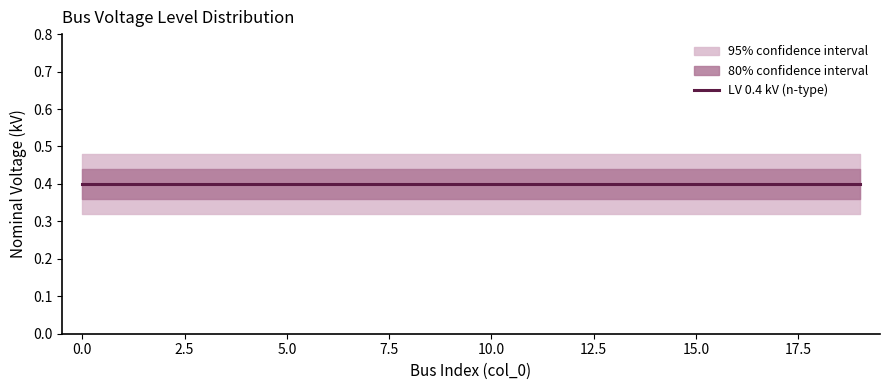

Reading left to right, transcribe all the data shown in this chart.

LV 0.4 kV (n-type): 0=0.4	1=0.4	2=0.4	3=0.4	4=0.4	5=0.4	6=0.4	7=0.4	8=0.4	9=0.4	10=0.4	11=0.4	12=0.4	13=0.4	14=0.4	15=0.4	16=0.4	17=0.4	18=0.4	19=0.4
CI lower (80%): 0=0.4	1=0.4	2=0.4	3=0.4	4=0.4	5=0.4	6=0.4	7=0.4	8=0.4	9=0.4	10=0.4	11=0.4	12=0.4	13=0.4	14=0.4	15=0.4	16=0.4	17=0.4	18=0.4	19=0.4
CI upper (80%): 0=0.4	1=0.4	2=0.4	3=0.4	4=0.4	5=0.4	6=0.4	7=0.4	8=0.4	9=0.4	10=0.4	11=0.4	12=0.4	13=0.4	14=0.4	15=0.4	16=0.4	17=0.4	18=0.4	19=0.4
CI lower (95%): 0=0.3	1=0.3	2=0.3	3=0.3	4=0.3	5=0.3	6=0.3	7=0.3	8=0.3	9=0.3	10=0.3	11=0.3	12=0.3	13=0.3	14=0.3	15=0.3	16=0.3	17=0.3	18=0.3	19=0.3
CI upper (95%): 0=0.5	1=0.5	2=0.5	3=0.5	4=0.5	5=0.5	6=0.5	7=0.5	8=0.5	9=0.5	10=0.5	11=0.5	12=0.5	13=0.5	14=0.5	15=0.5	16=0.5	17=0.5	18=0.5	19=0.5